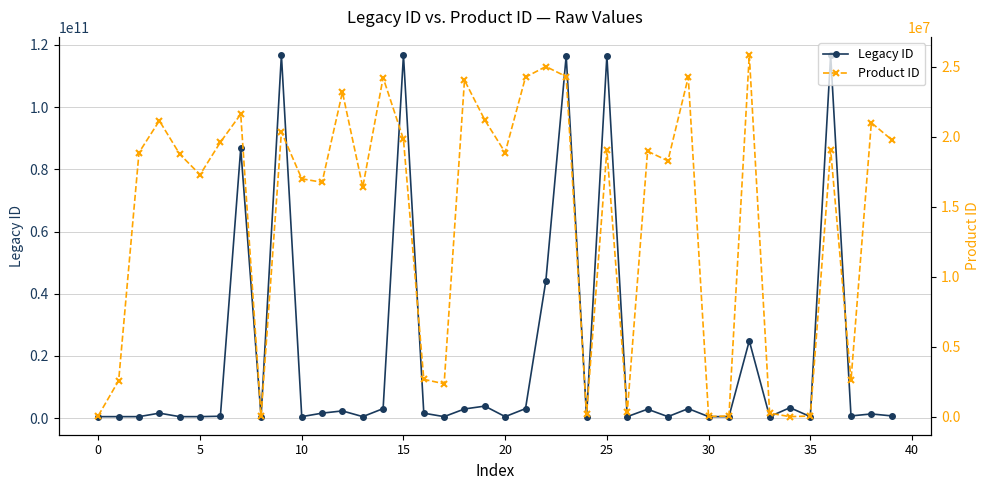

Is this an area chart (filled region under the line)?

No